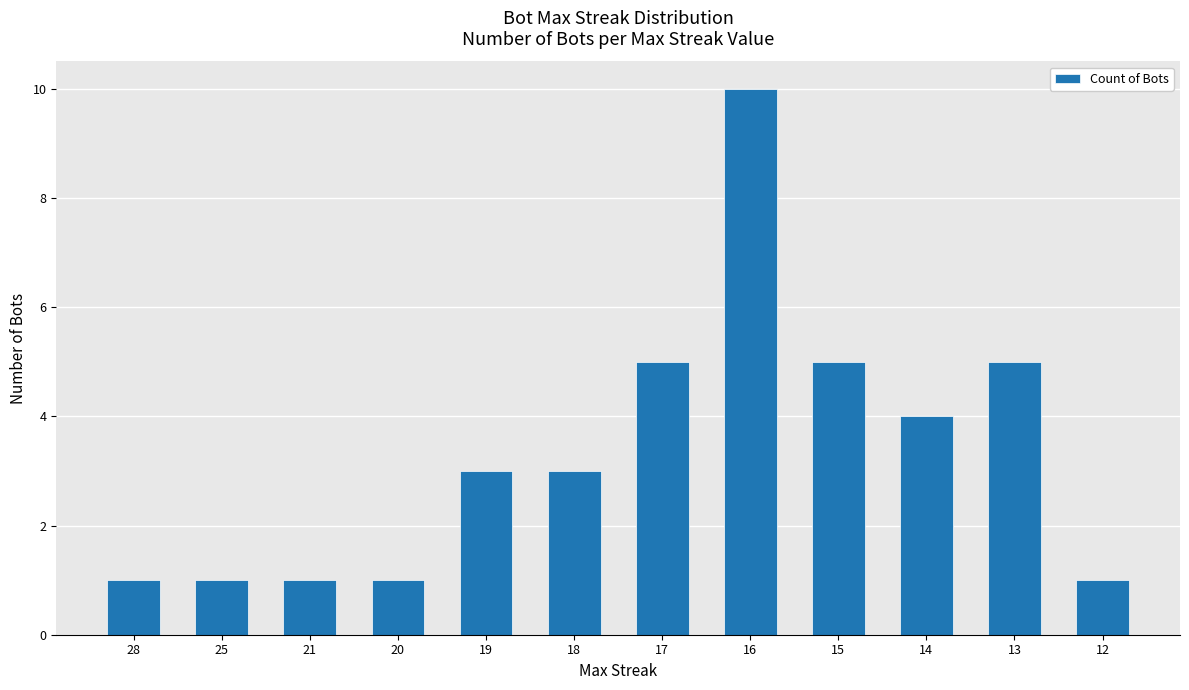

The value at 12 is 2. True or false?

False